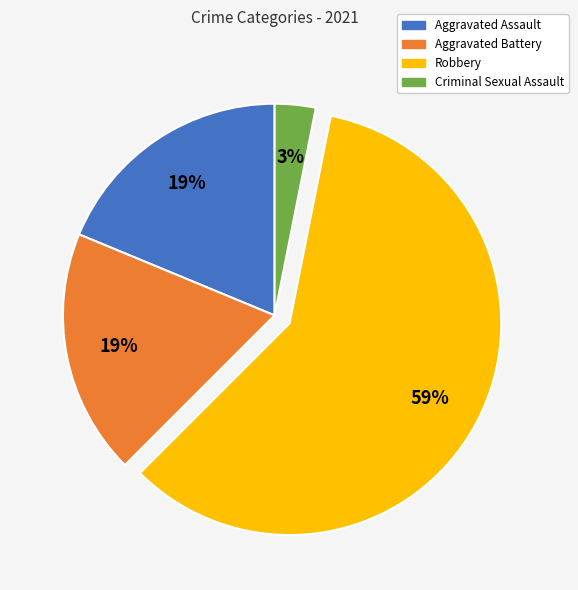

Which category has the biggest portion of the pie?

Robbery